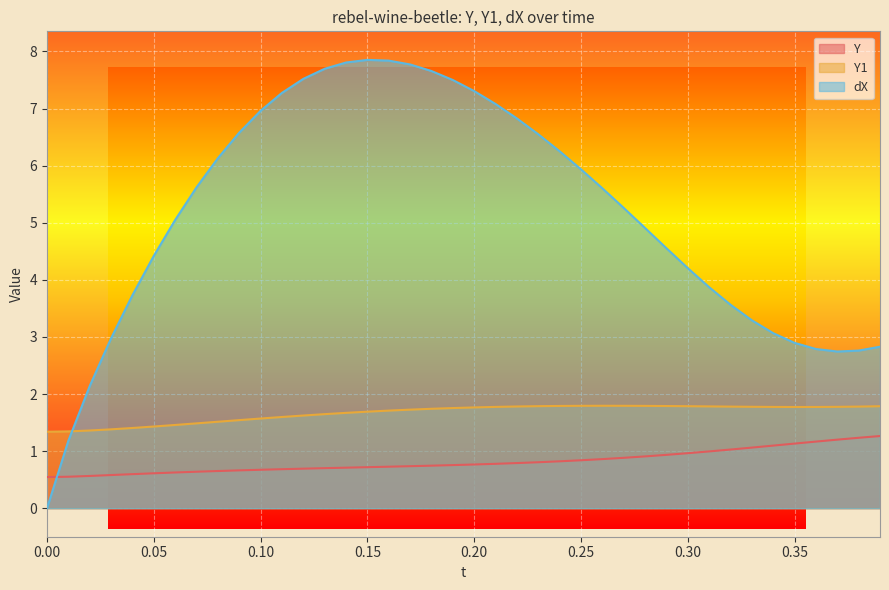

True or false: Y and Y1 cross at least once.

False